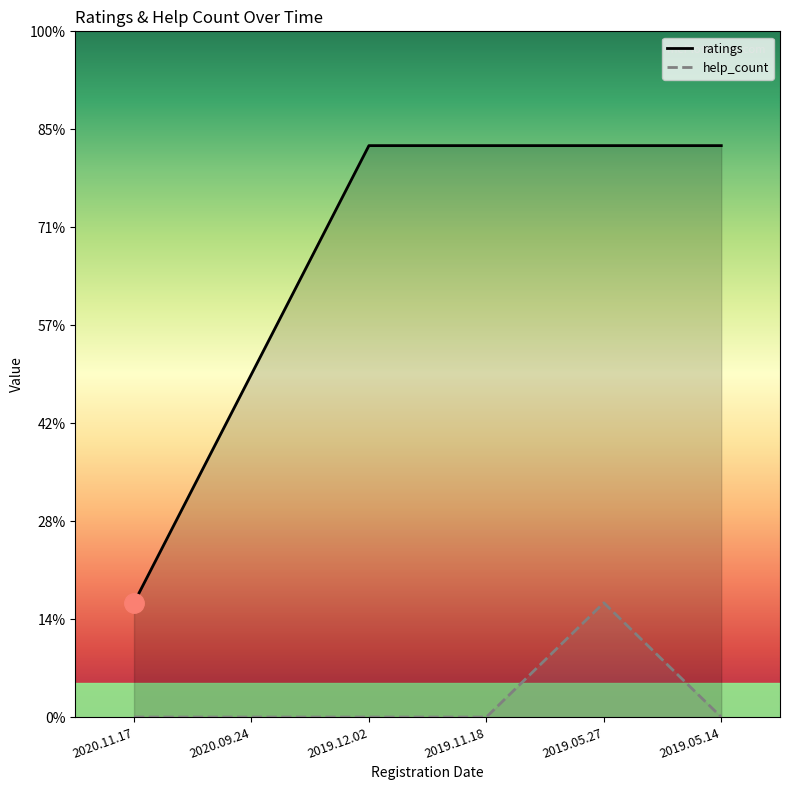

At which category does help_count reach its first local peak?

2019.05.27